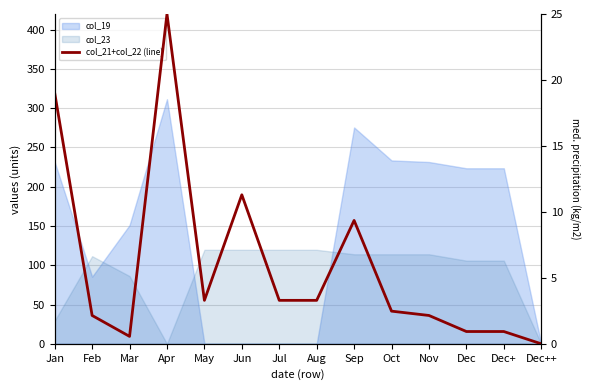

Reading right to left, extract all data points from this chart.

Dec++=0.0	Dec+=0.9	Dec=0.9	Nov=2.1	Oct=2.5	Sep=9.4	Aug=3.3	Jul=3.3	Jun=11.3	May=3.3	Apr=25.0	Mar=0.6	Feb=2.1	Jan=19.0